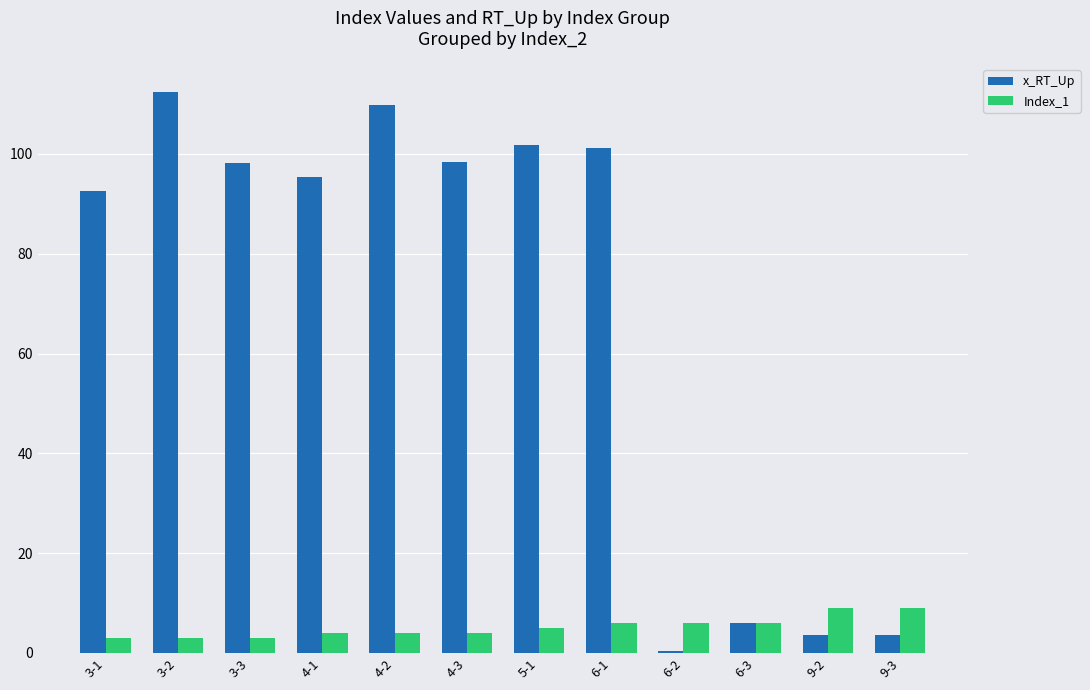

What is the total value across all series at 6-2?

6.4